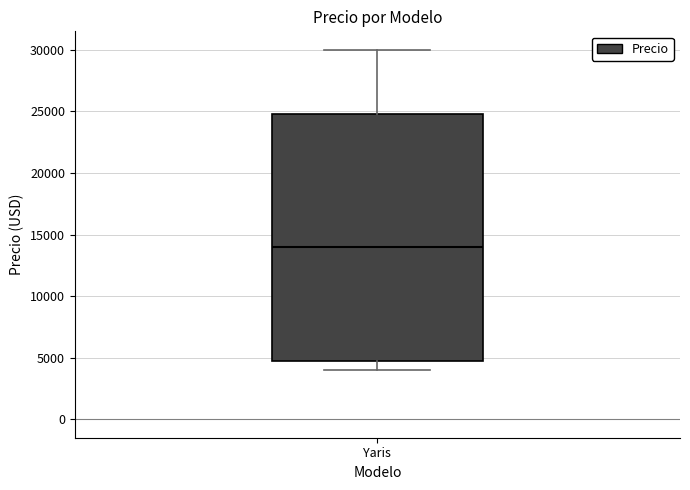

Read this box plot against the y-axis: the position of the median line, the range covered by the box, and the ends of both whiskers. The values are not printed on the chart, so give them approximately, as read against the axis.

median 14000, box 5000 to 25000, whiskers 4000 to 30000